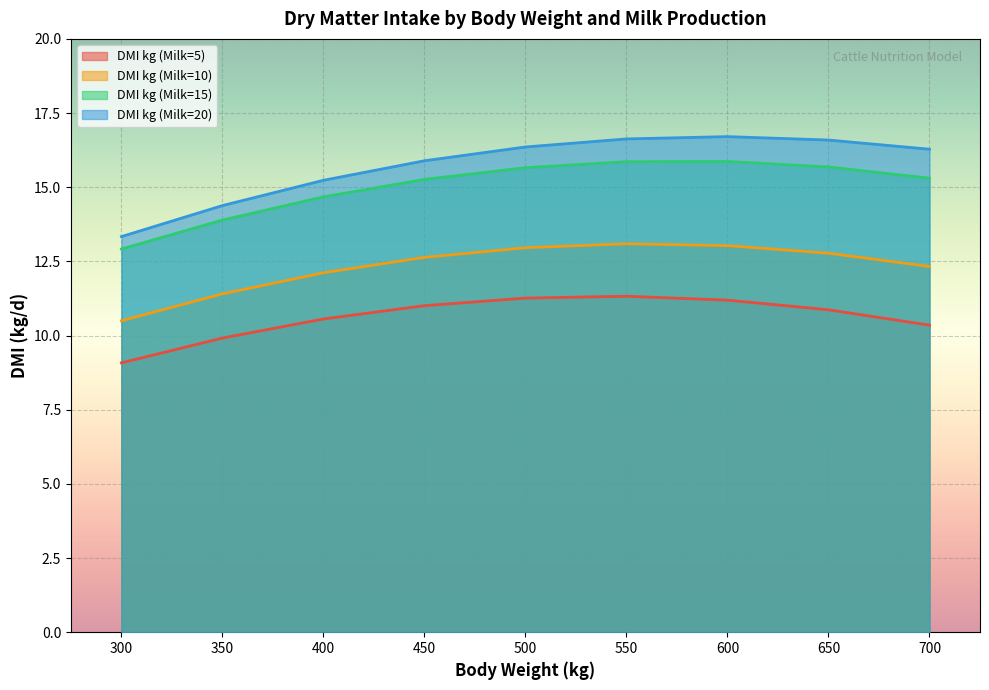

What is the minimum value for DMI kg (Milk=10)?

10.5